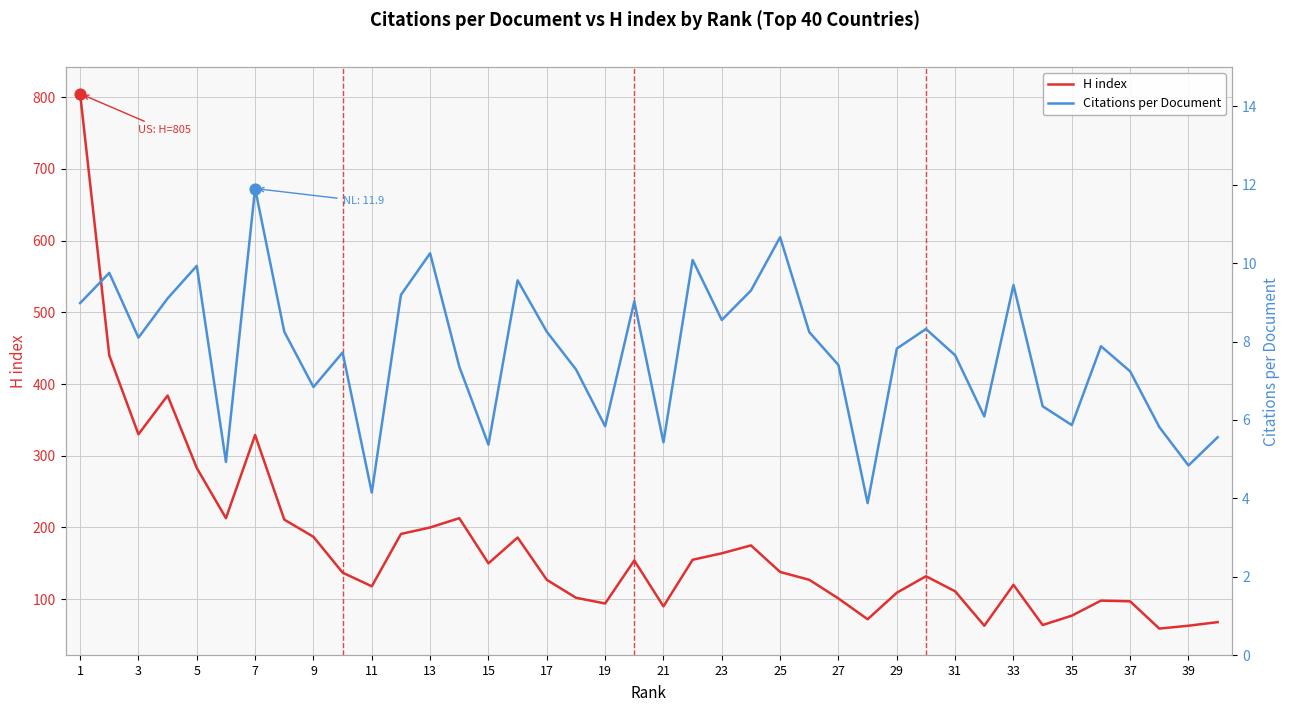

At how many categories does at least one series exceed 72?

34